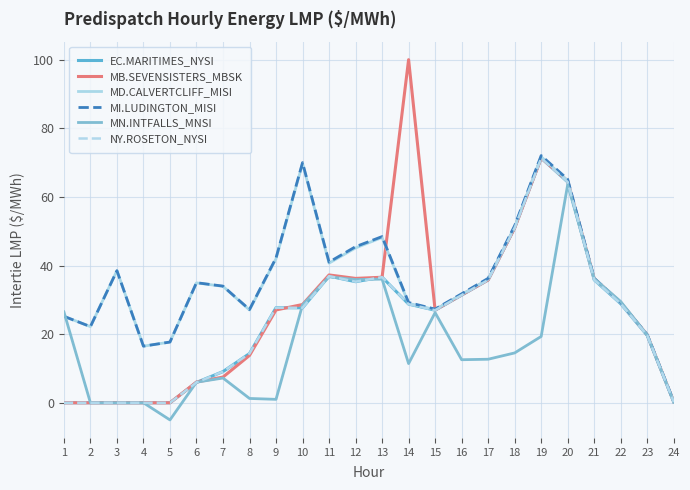

At which category does MN.INTFALLS_MNSI reach its first local valley?

5